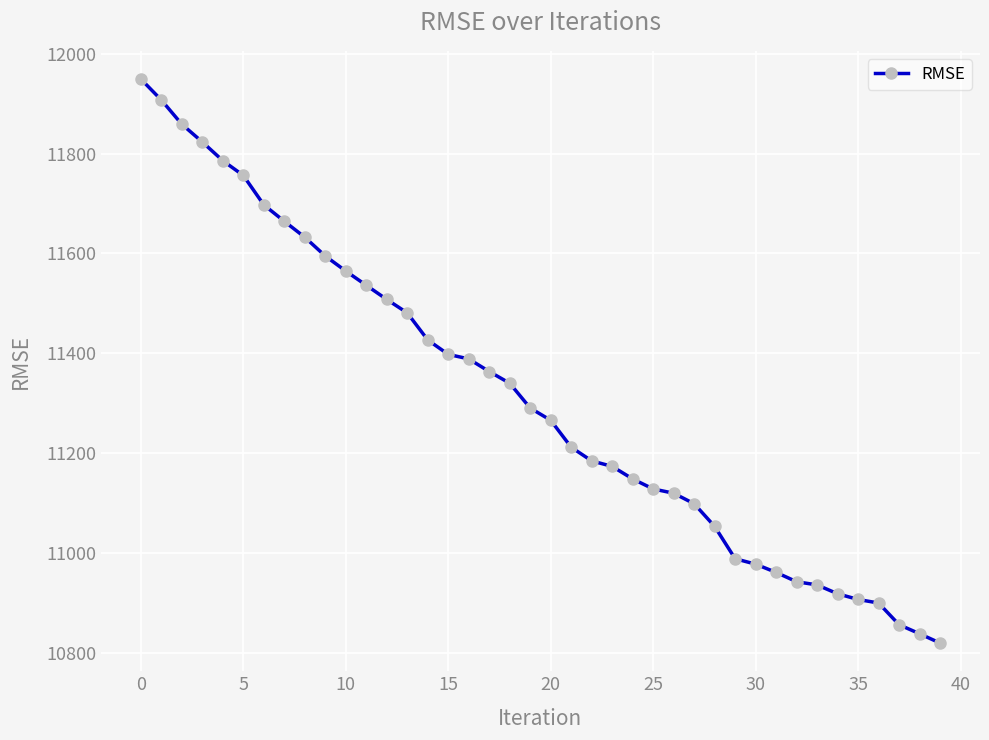

What is the greatest value displayed?

11949.4